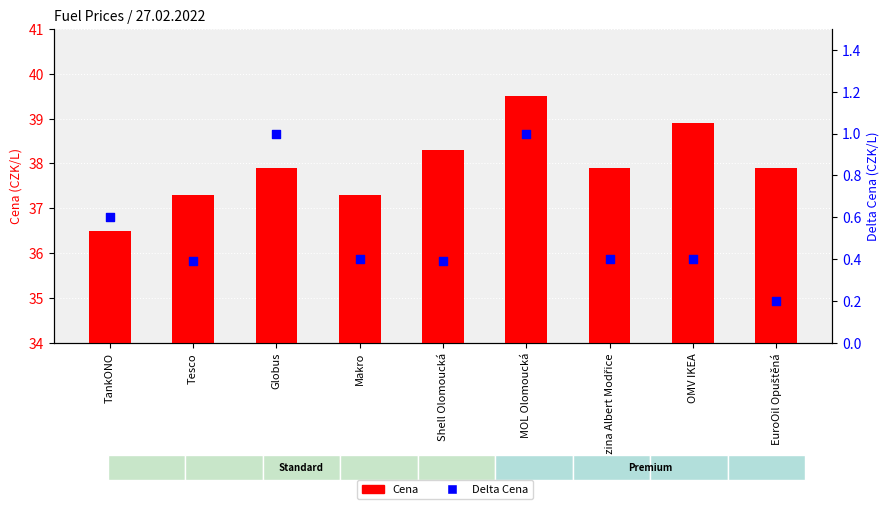

At which category is the sum across all series the highest?

MOL Olomoucká